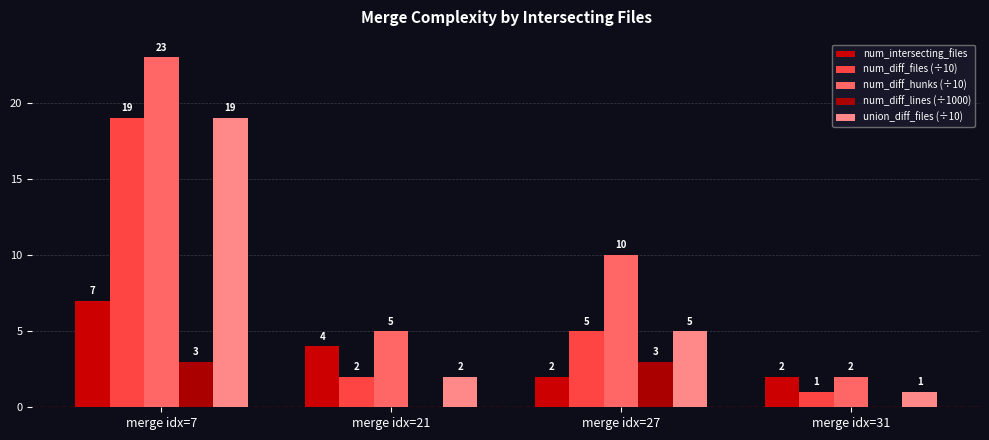

Reading left to right, list all the values displayed in this chart.

num_intersecting_files: merge idx=7=7	merge idx=21=4	merge idx=27=2	merge idx=31=2
num_diff_files (÷10): merge idx=7=19	merge idx=21=2	merge idx=27=5	merge idx=31=1
num_diff_hunks (÷10): merge idx=7=23	merge idx=21=5	merge idx=27=10	merge idx=31=2
num_diff_lines (÷1000): merge idx=7=3	merge idx=21=0	merge idx=27=3	merge idx=31=0
union_diff_files (÷10): merge idx=7=19	merge idx=21=2	merge idx=27=5	merge idx=31=1